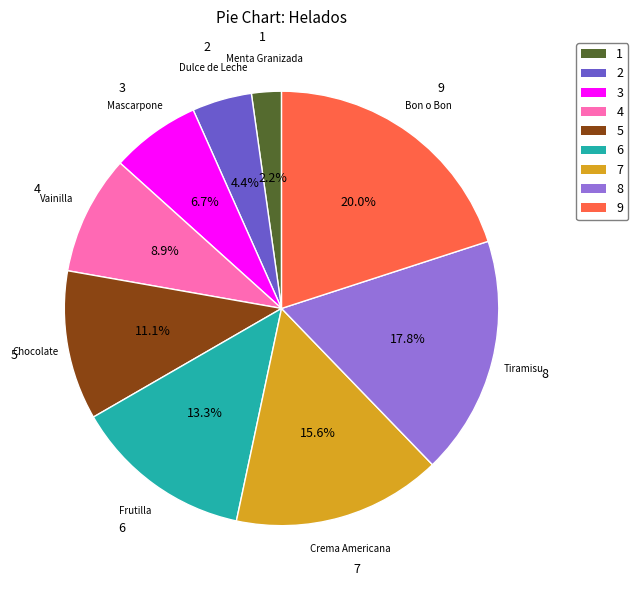

Is there a majority slice in this chart?

No